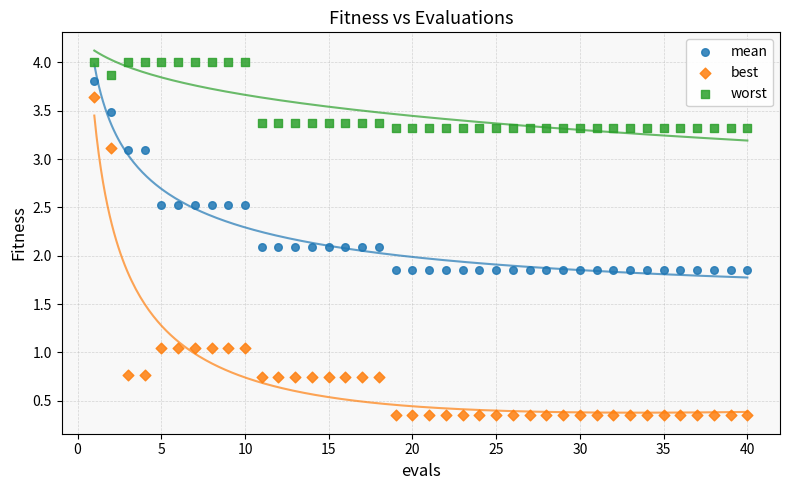

Which series contains the lowest Y value?

best